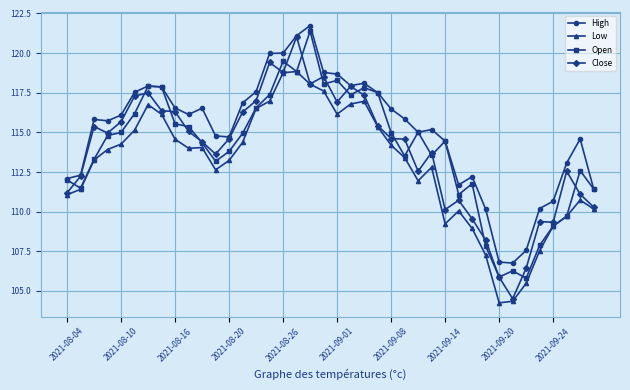

Does the chart have visible grid lines?

Yes